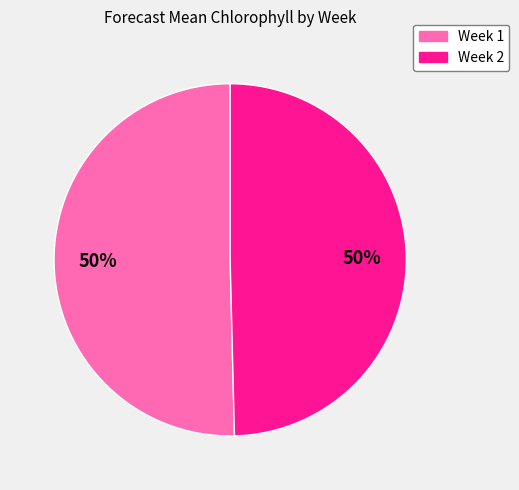

To the nearest percent, what is the average slice percentage?

50%